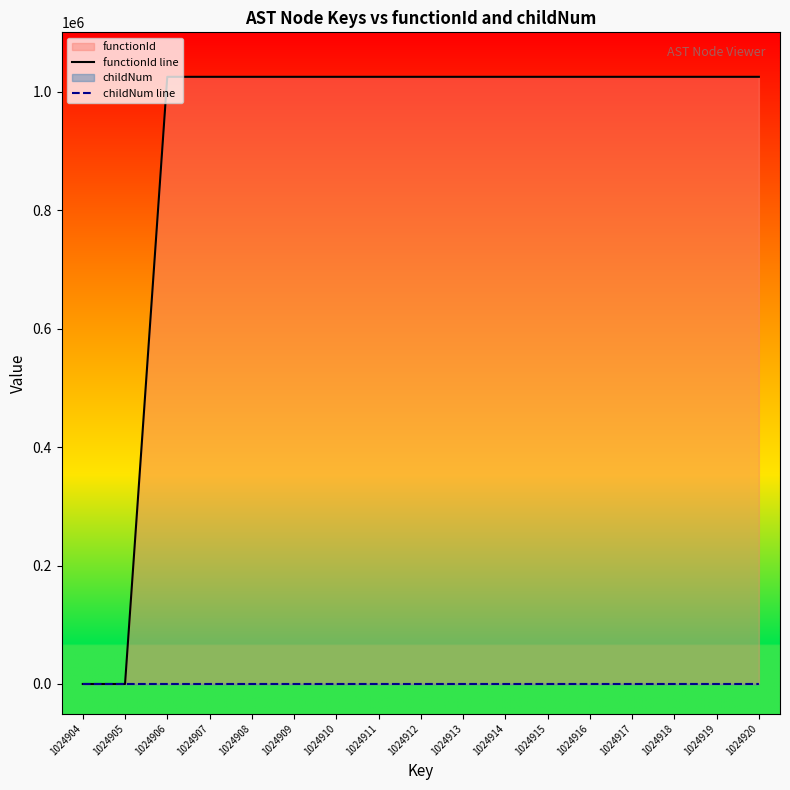

Is the value of childNum line at 1024913 greater than the value of functionId line at 1024905?

Yes